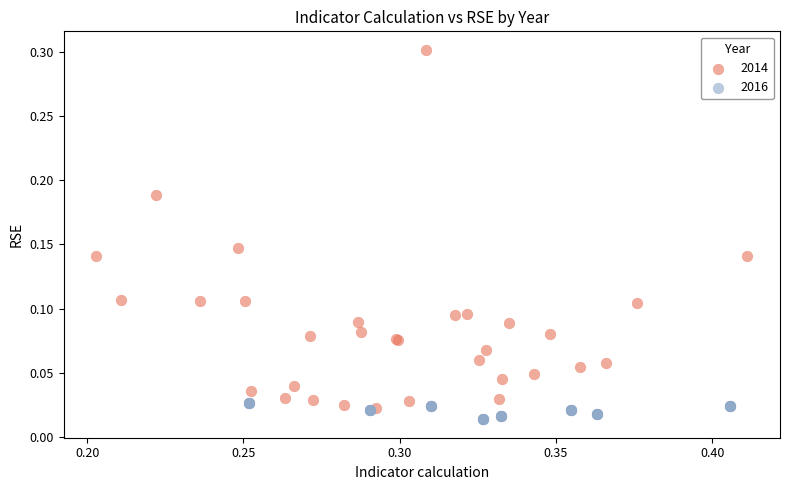

Which series contains the highest Y value?

2014